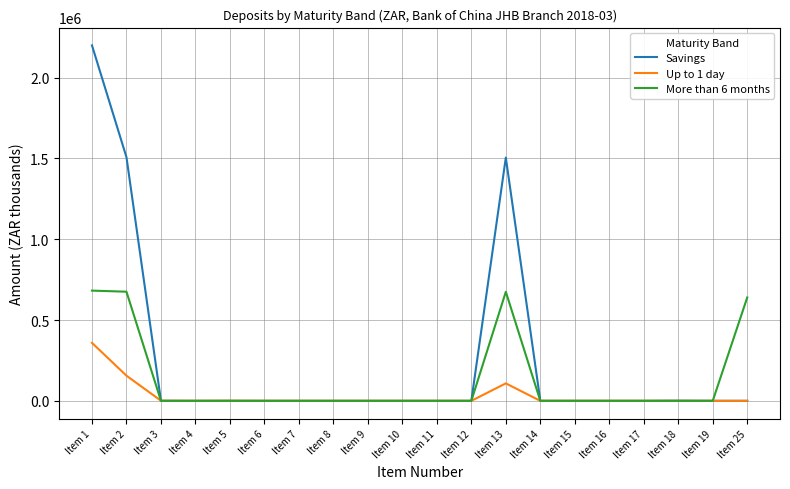

Rank the series by their average value, from lowest to highest.

Up to 1 day, More than 6 months, Savings